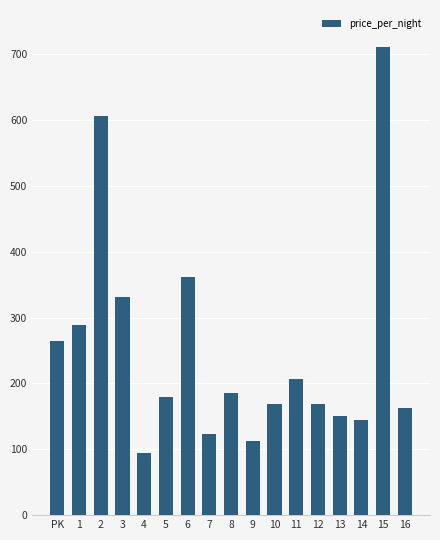

What is the label of the 12th bar from the left?

11